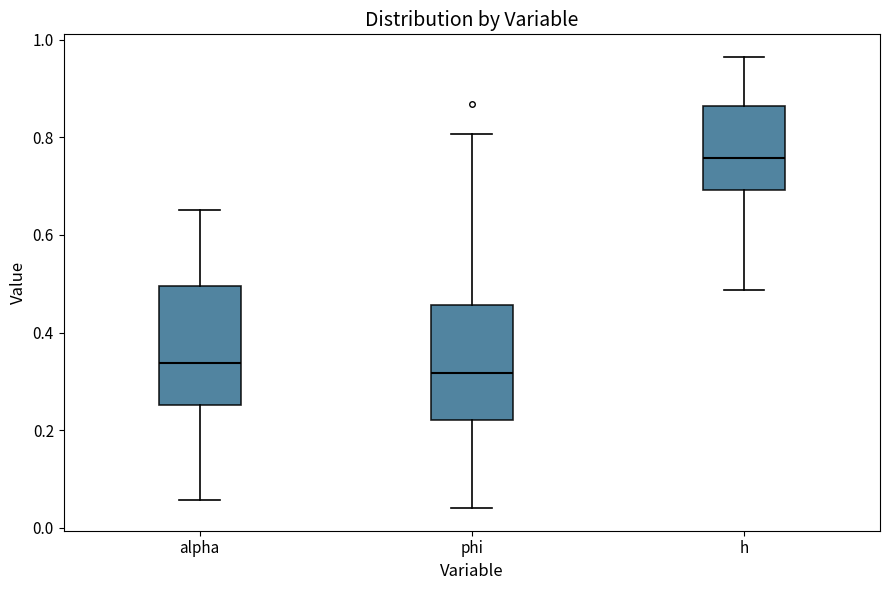

Reading left to right, transcribe this box plot: for each box, give where its median line is, the range the box spans, and where its two whiskers end, as read against the y-axis. The values are not printed on the chart, so give them approximately, as read against the axis.

alpha: median 0.34, box 0.26 to 0.50, whiskers 0.06 to 0.66
phi: median 0.32, box 0.22 to 0.46, whiskers 0.04 to 0.80
h: median 0.76, box 0.70 to 0.86, whiskers 0.48 to 0.96